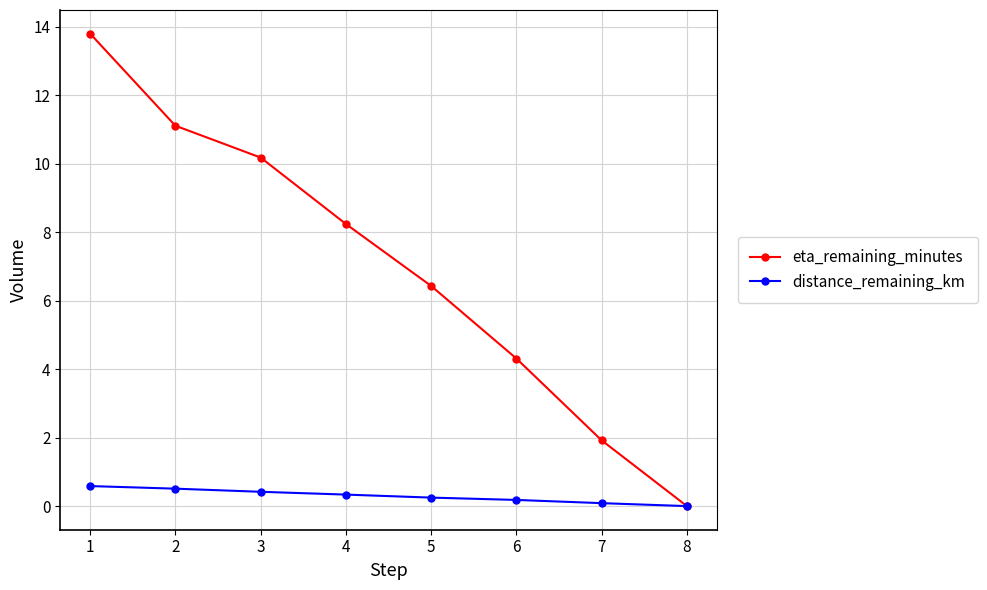

What is the difference between the second highest and minimum values in the eta_remaining_minutes series?

11.1